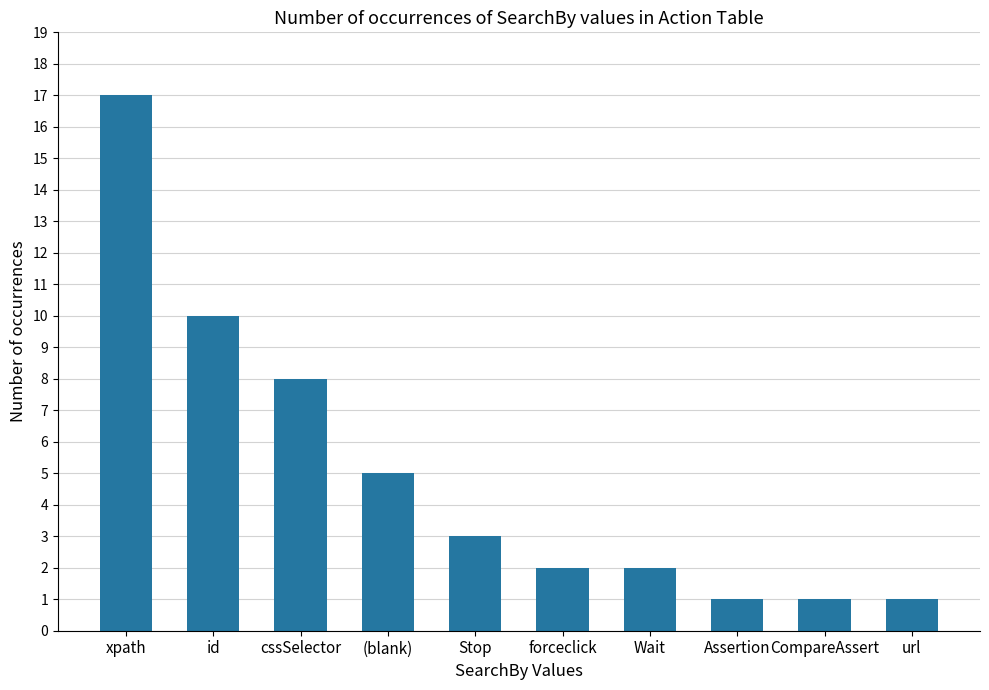

Between Assertion and id, which is larger?

id